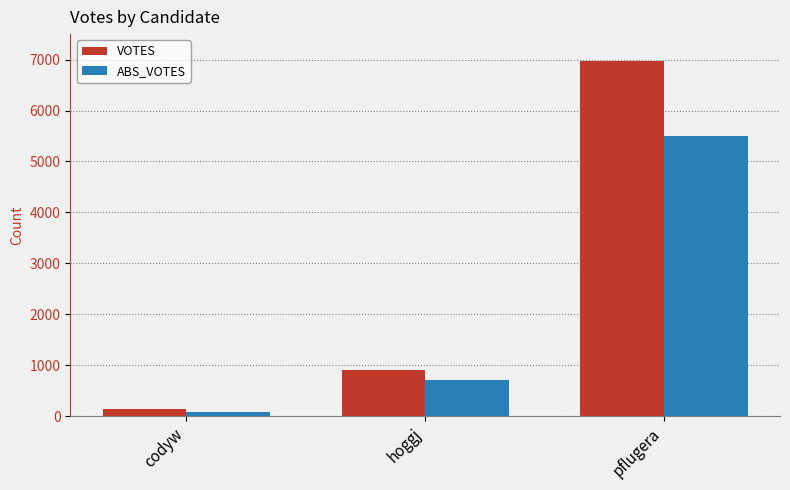

Are the bars grouped side by side (vs. stacked)?

Yes